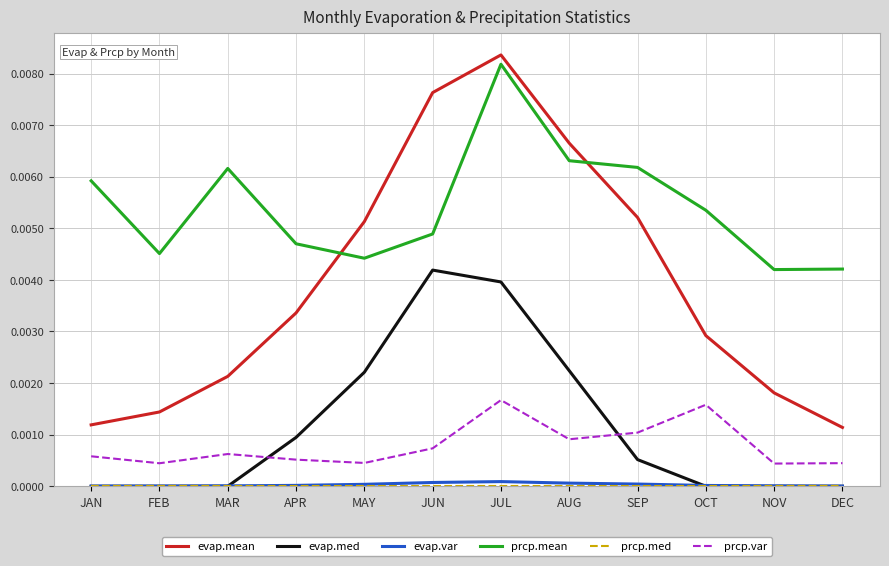

True or false: prcp.var and evap.mean cross at least once.

False